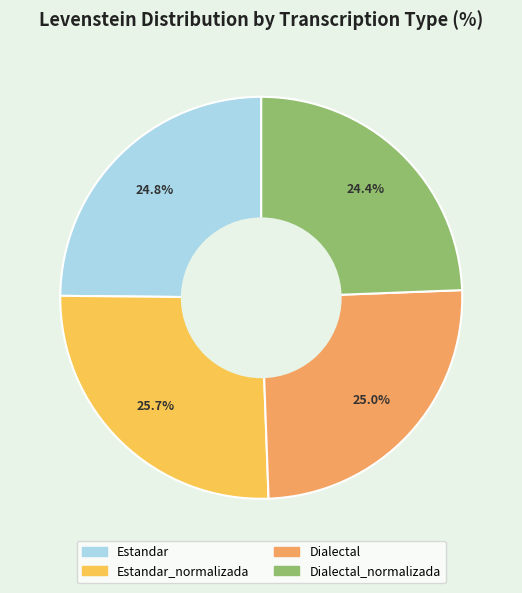

Does any single category account for the majority?

No